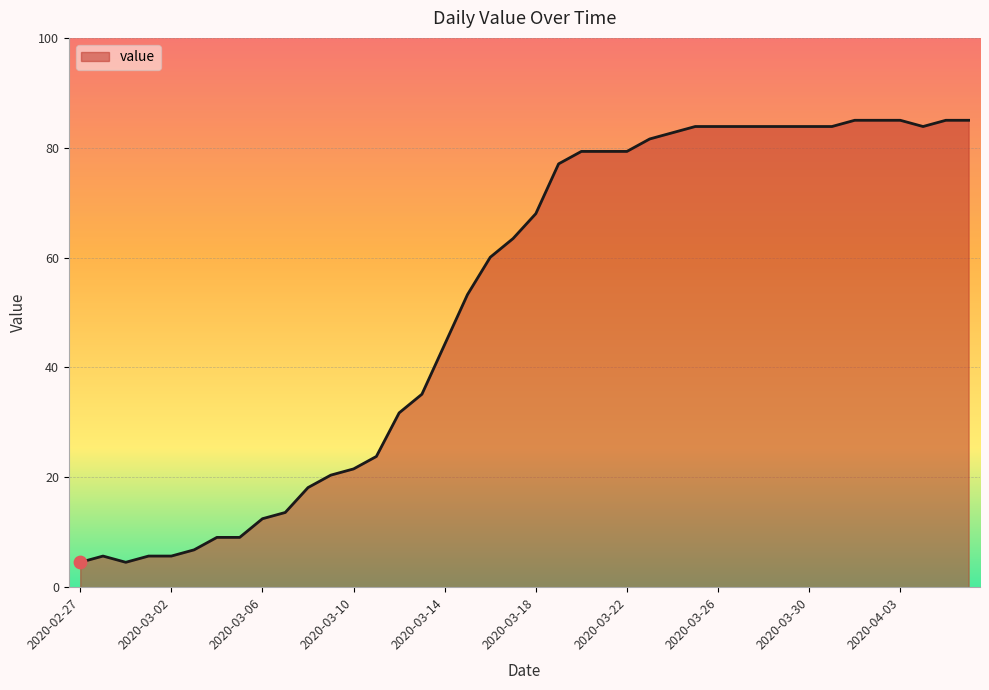

What is the minimum value shown in the chart?

4.5